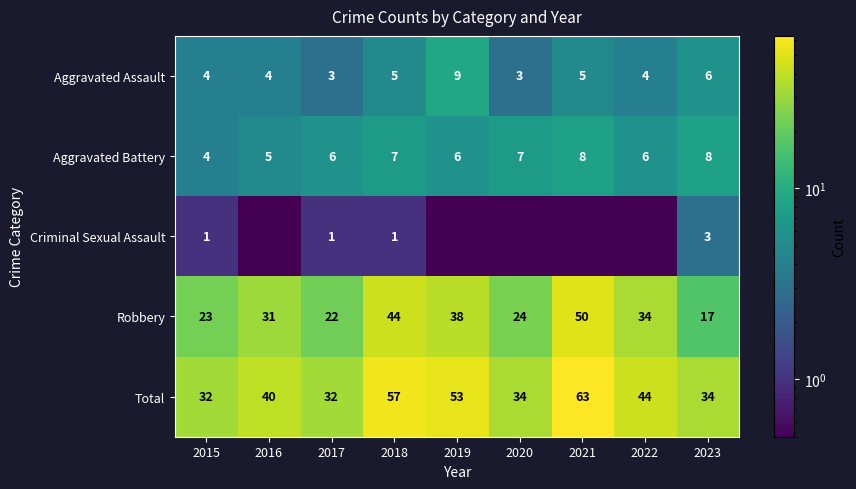

At how many categories does at least one series exceed 58?

1